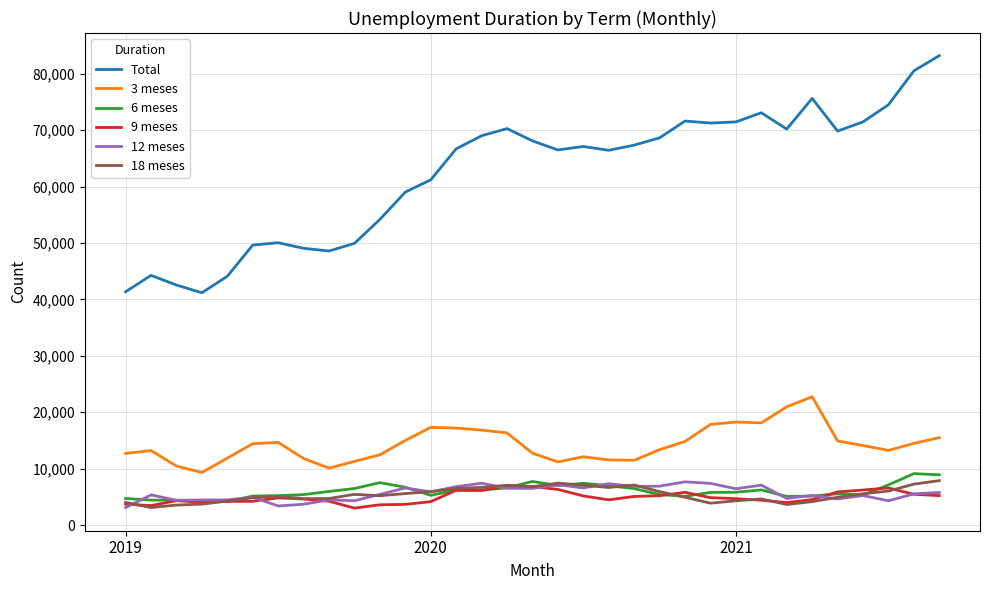

Which series has the largest range (max minus min)?

Total